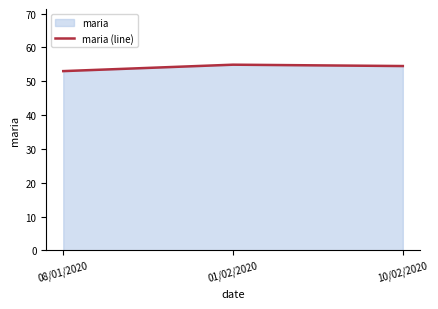

Reading right to left, extract all data points from this chart.

54.5	54.9	53.0